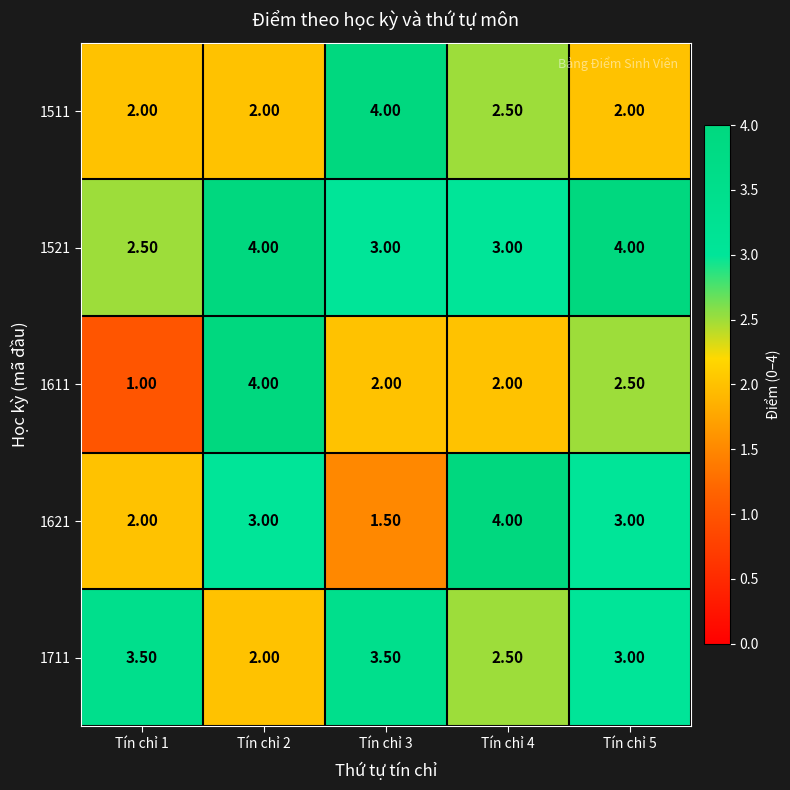

Is the value of 1511 at Tín chỉ 4 greater than the value of 1611 at Tín chỉ 3?

Yes